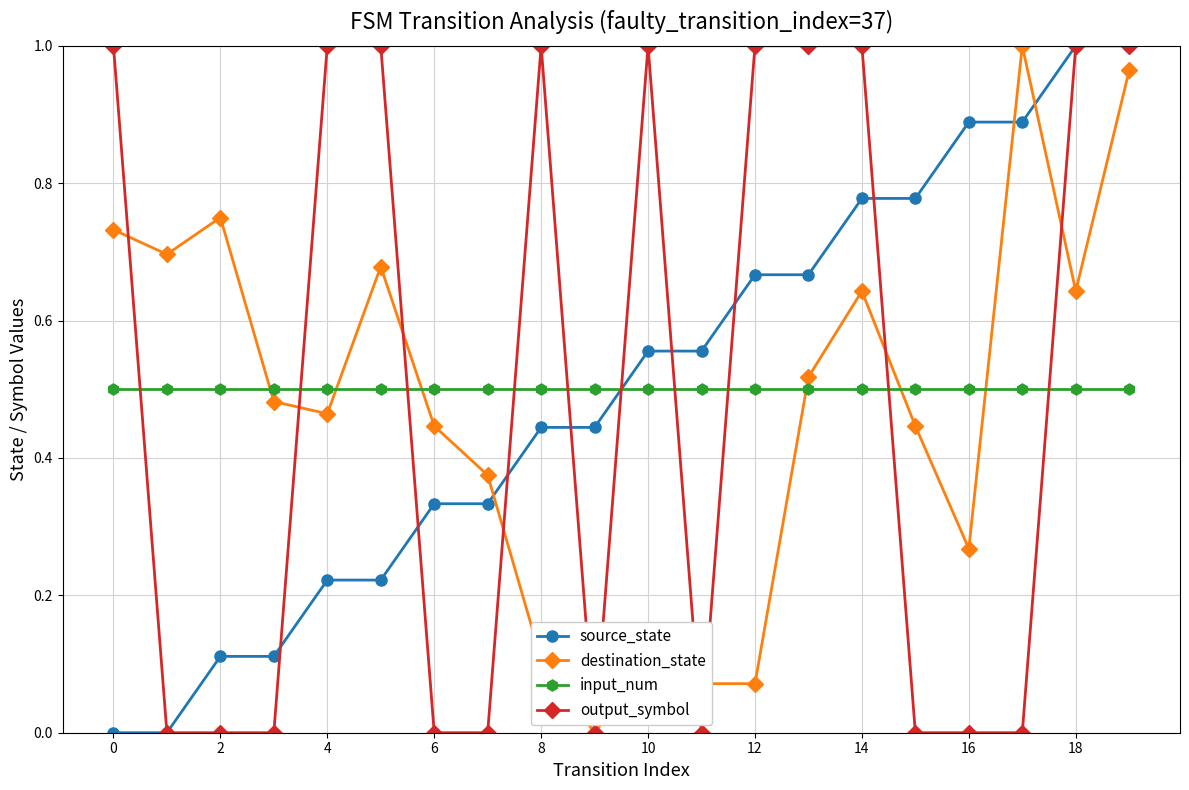

How many times do input_num and destination_state cross each other?

6